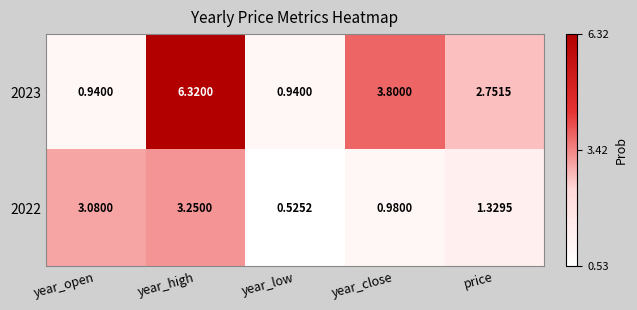

List the labels in order of 2022 value, largest first.

year_high, year_open, price, year_close, year_low